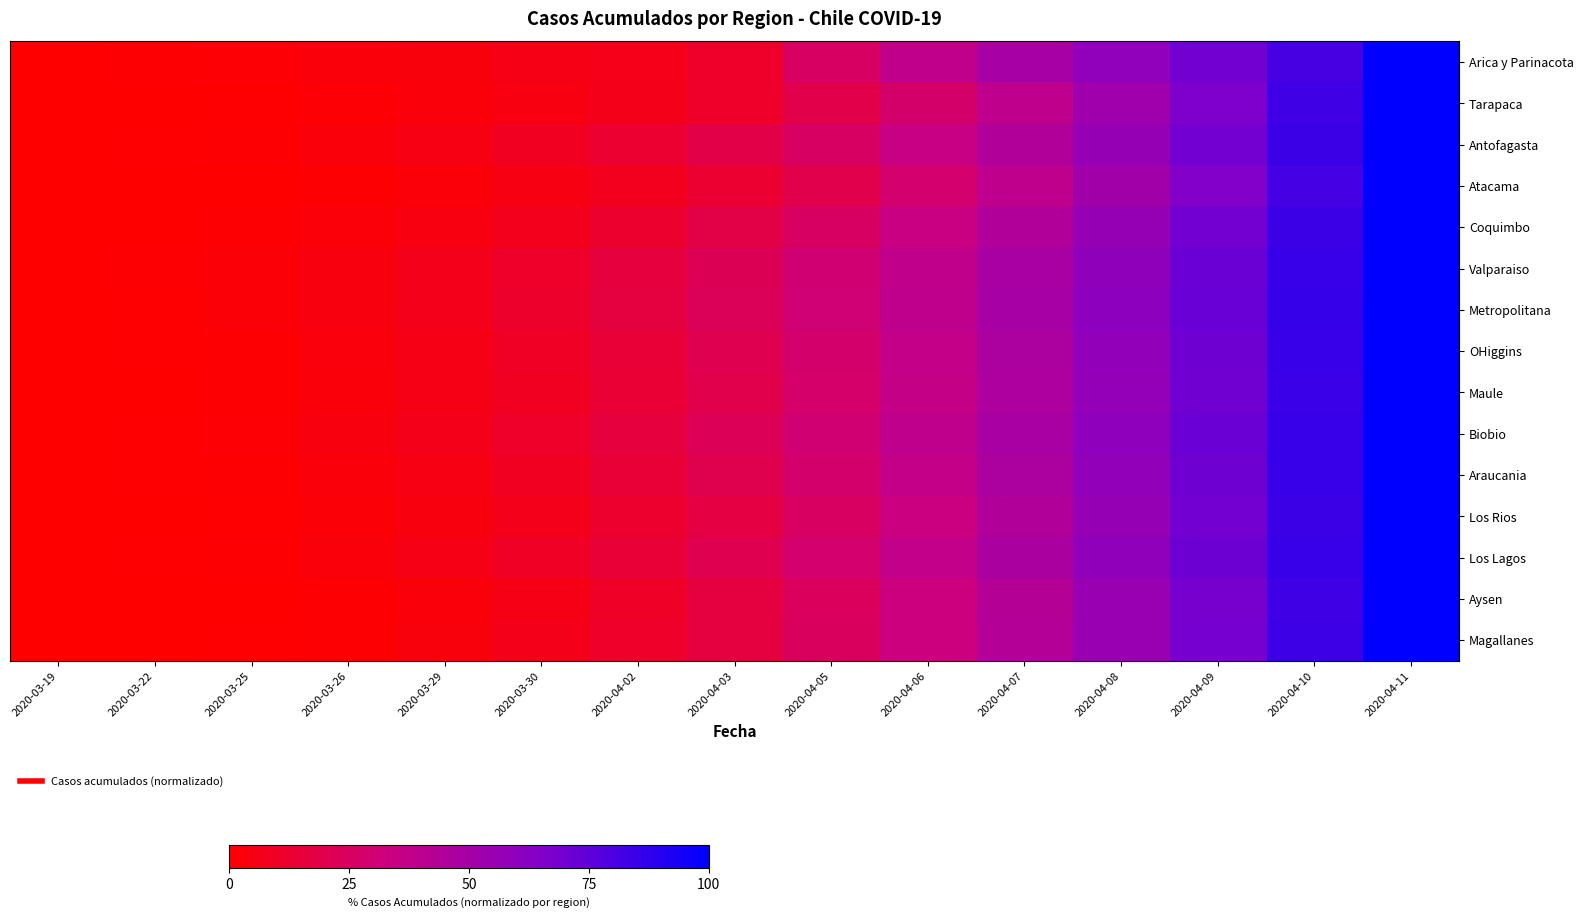

At which category does the chart reach its minimum across all series?

2020-03-19